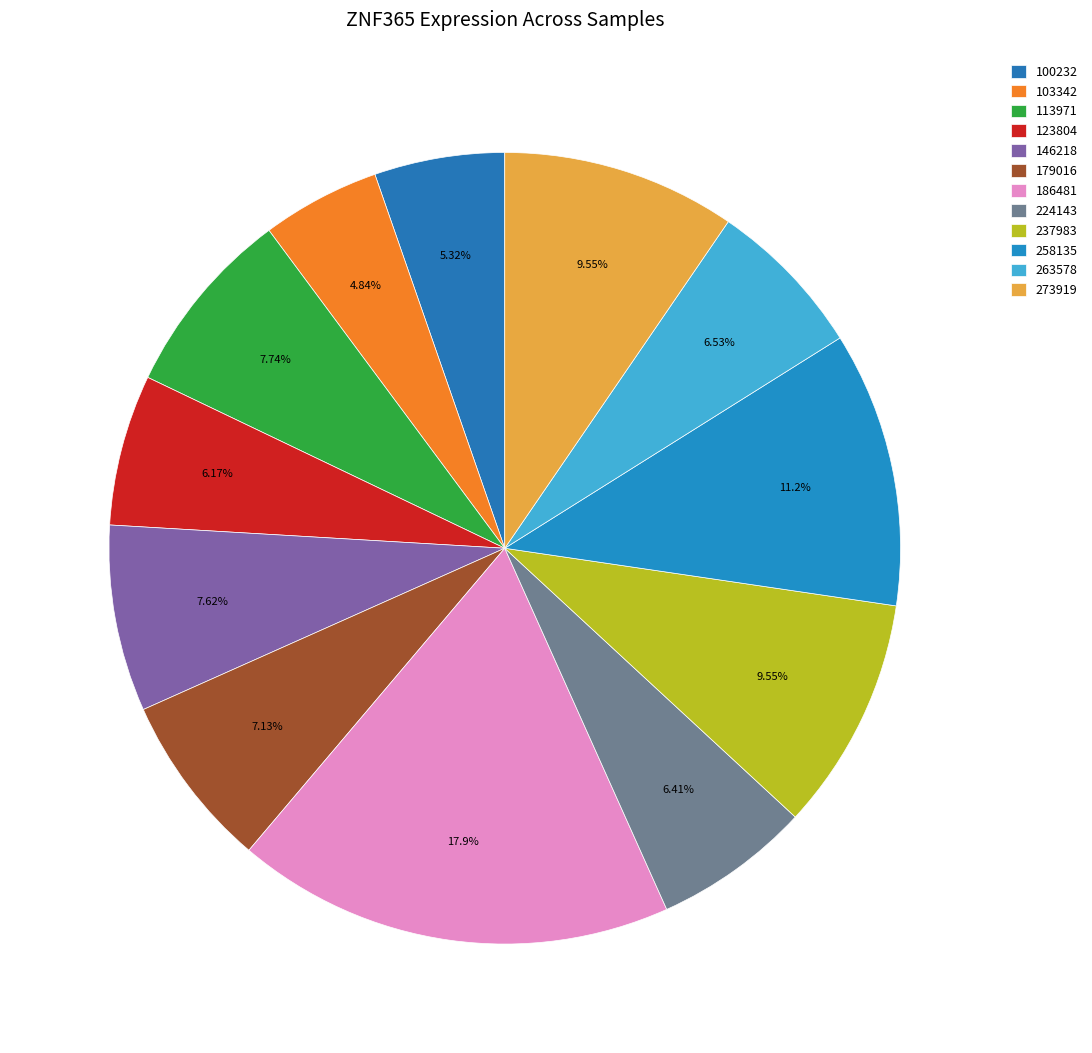

How many slices are in this pie chart?

12